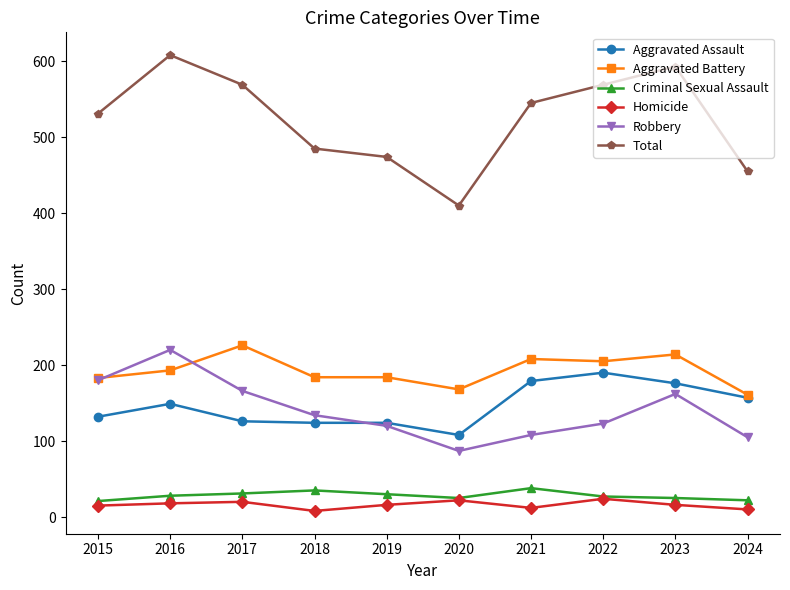

Which series has the largest total across all categories?

Total